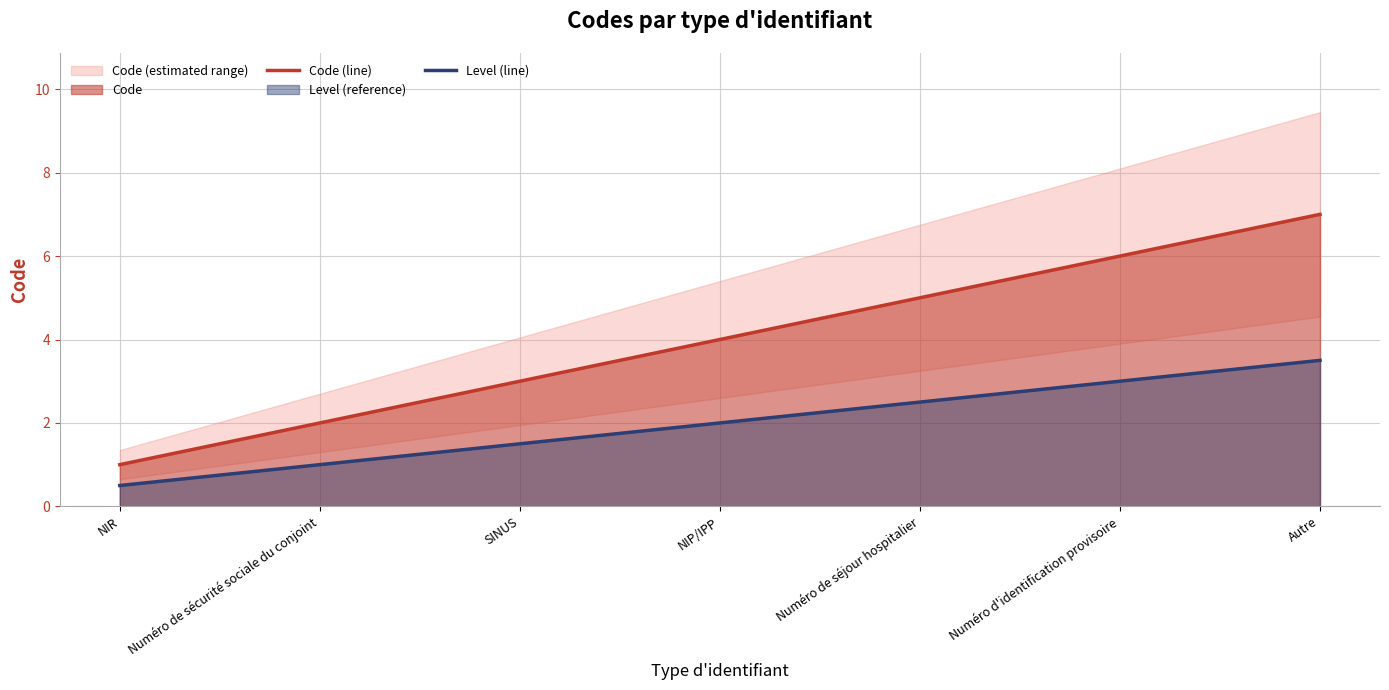

At how many categories does at least one series exceed 3?

4